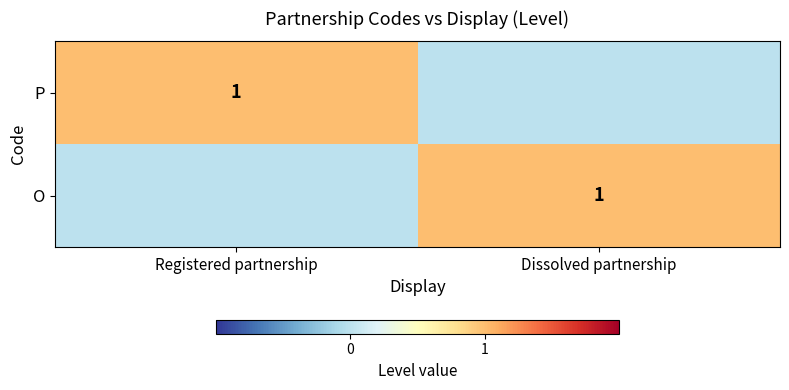

The value of O at Dissolved partnership is 1. True or false?

True